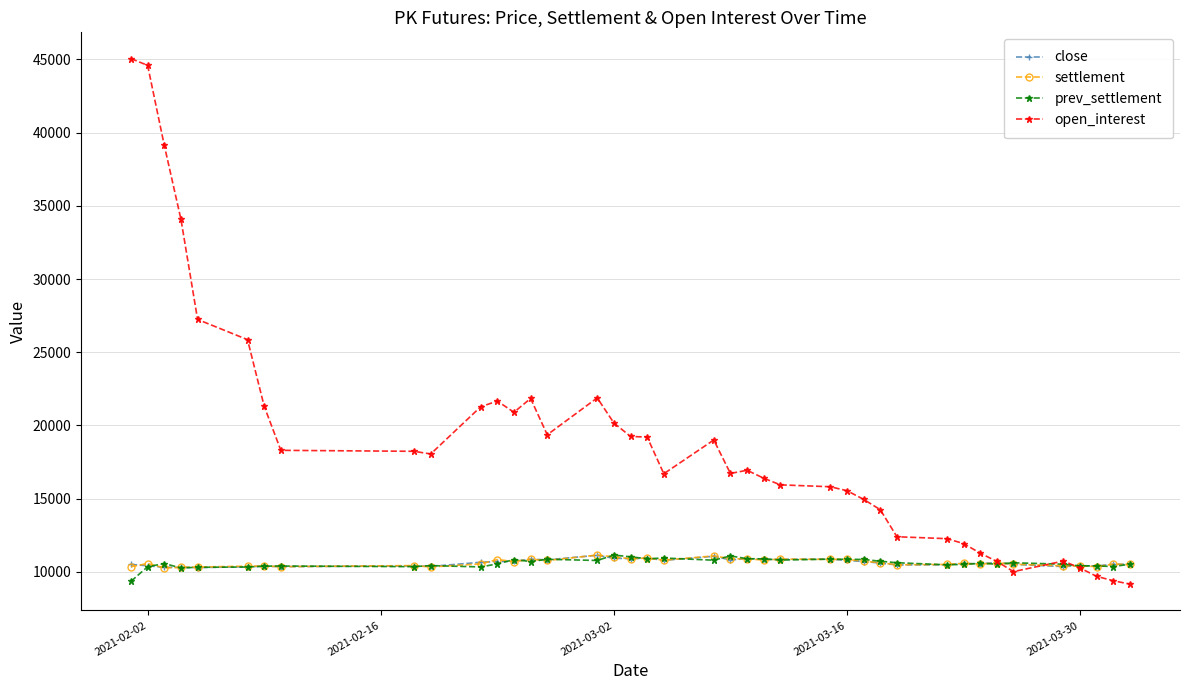

Which series has the widest spread of values?

open_interest